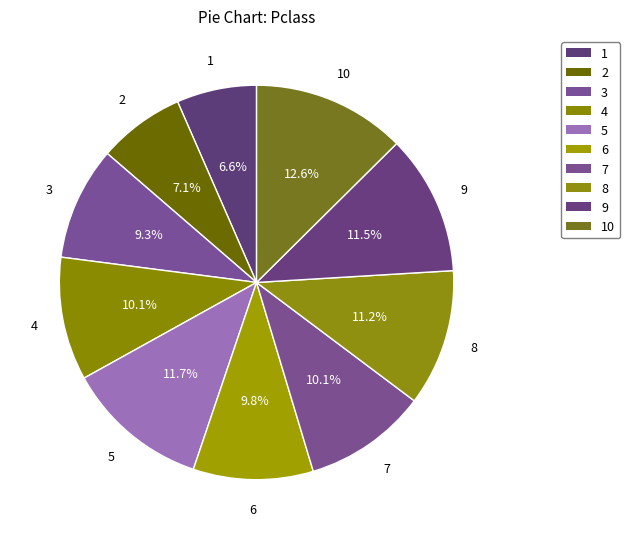

How many slices are in this pie chart?

10